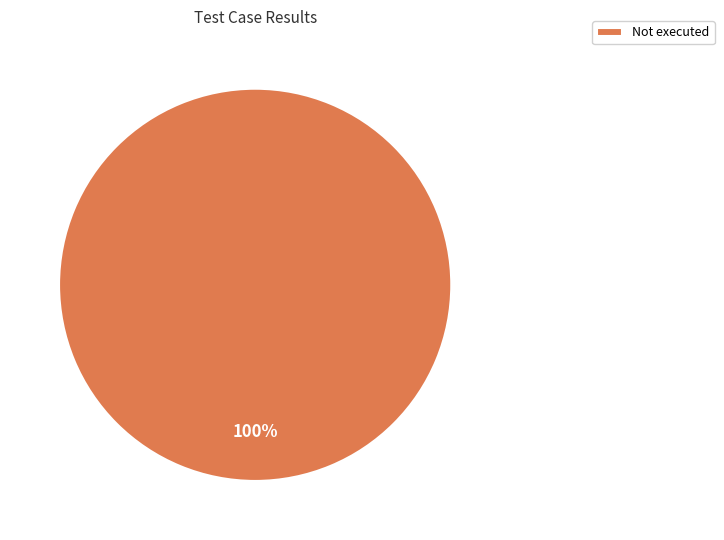

Count the number of slices in the pie.

1